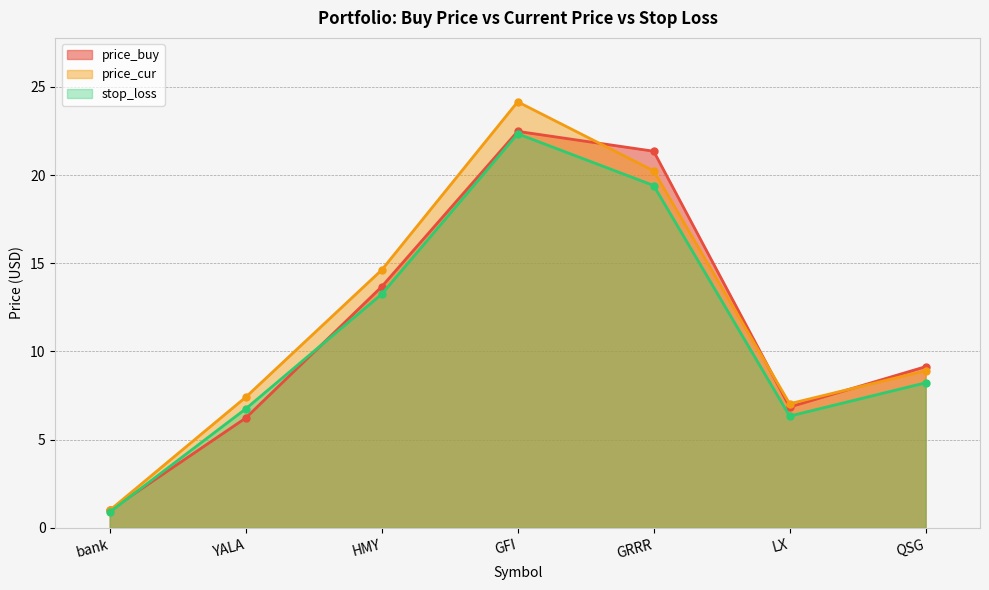

Where is price_buy nearest to the value 11?

QSG